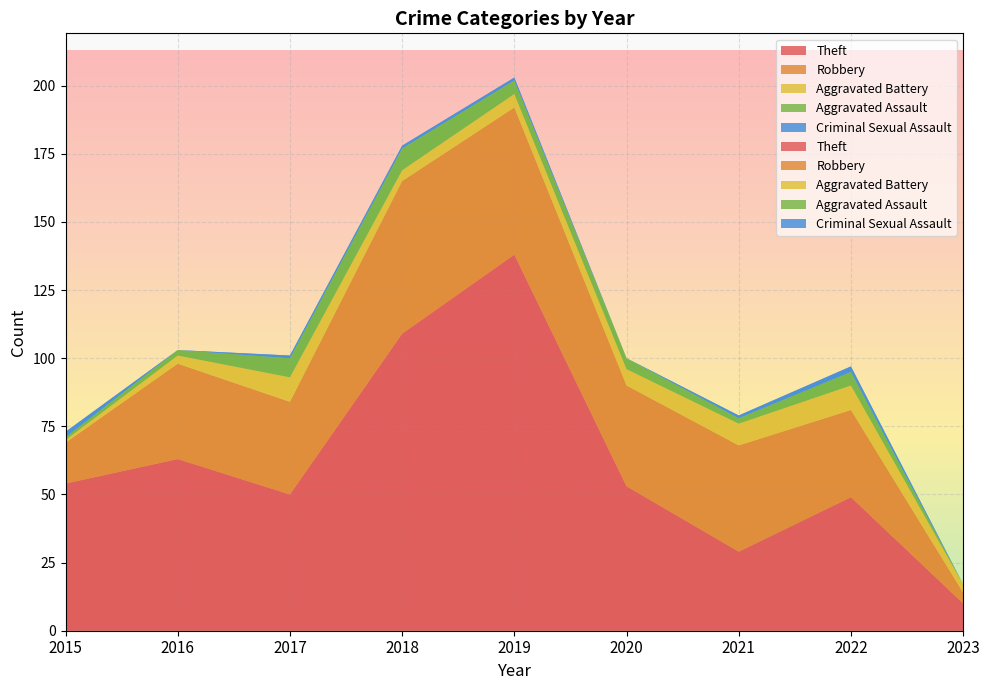

Reading right to left, transcribe all the data shown in this chart.

Theft: 2023=10	2022=49	2021=29	2020=53	2019=138	2018=109	2017=50	2016=63	2015=54
Robbery: 2023=4	2022=32	2021=39	2020=37	2019=54	2018=56	2017=34	2016=35	2015=15
Aggravated Battery: 2023=3	2022=9	2021=8	2020=6	2019=5	2018=4	2017=9	2016=3	2015=1
Aggravated Assault: 2023=0	2022=5	2021=2	2020=4	2019=5	2018=8	2017=7	2016=2	2015=1
Criminal Sexual Assault: 2023=0	2022=2	2021=1	2020=0	2019=1	2018=1	2017=1	2016=0	2015=2